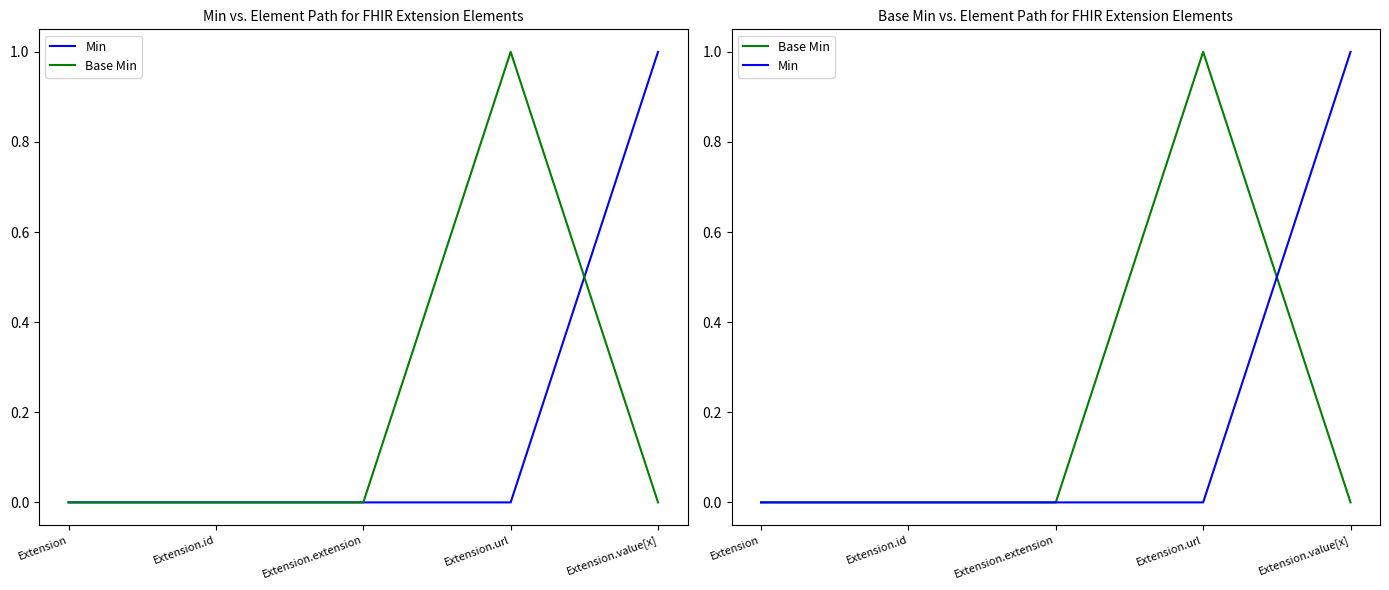

Rank the categories by Min value from highest to lowest.

Extension.value[x], Extension, Extension.id, Extension.extension, Extension.url